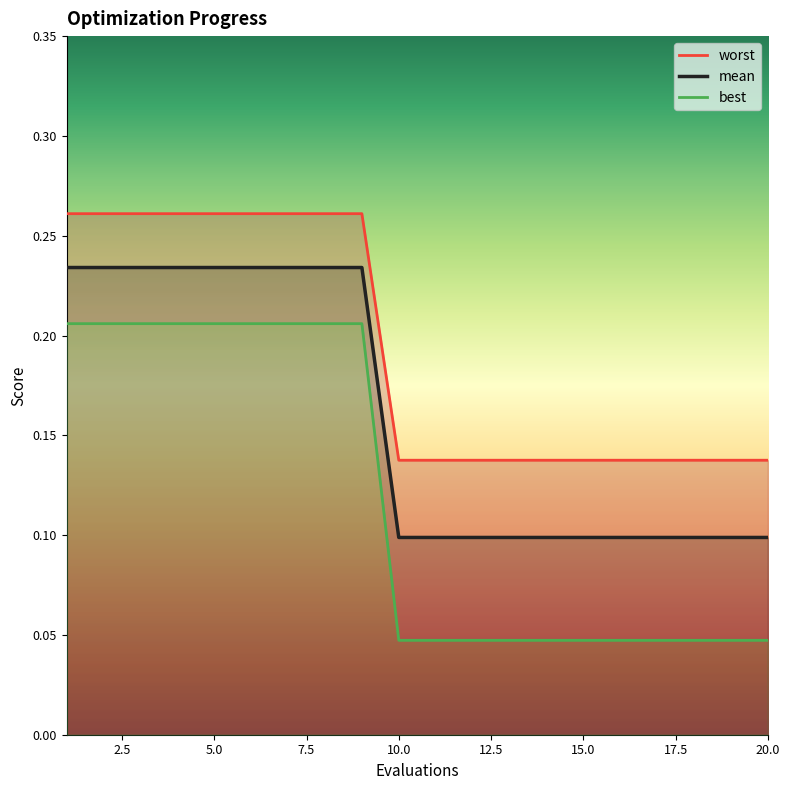

True or false: worst and best intersect in this chart.

False